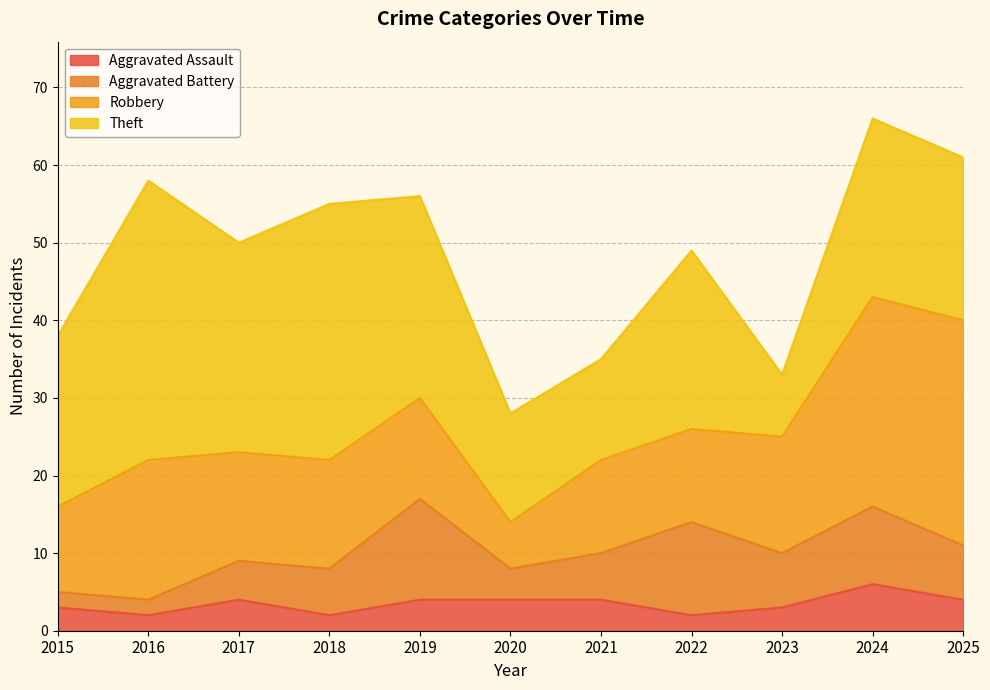

What is the difference between the highest and lowest values at 2016?

34